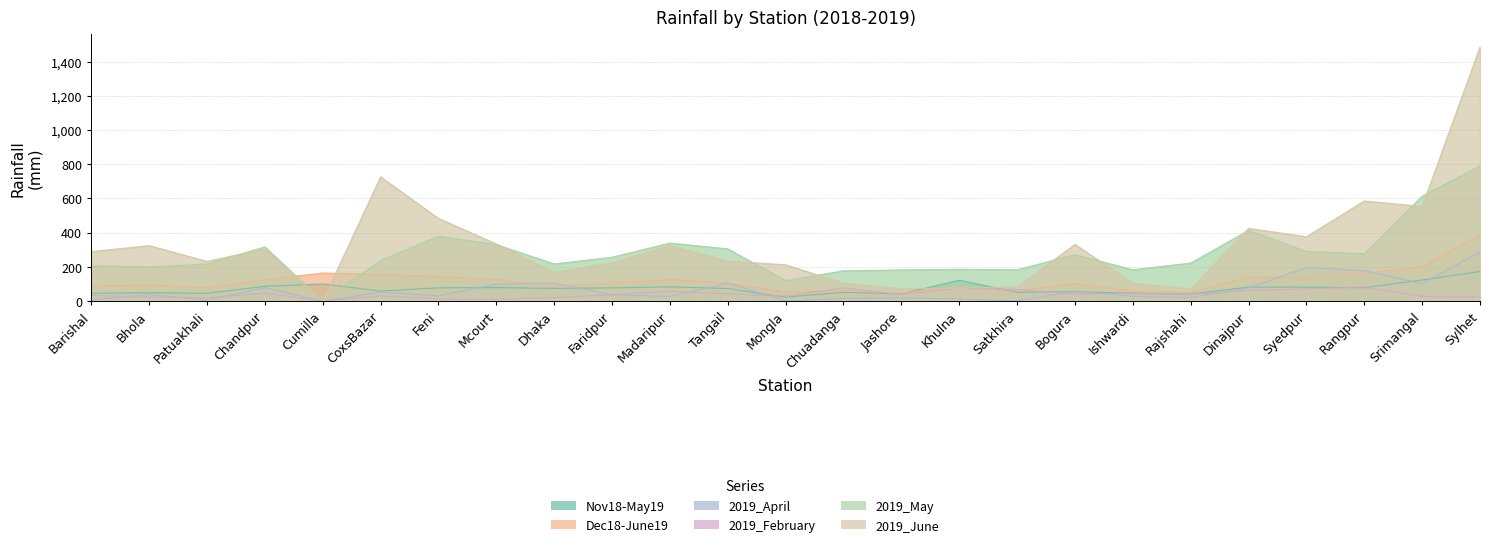

Between which two adjacent categories do Dec18-June19 and 2019_June first intersect?

Chandpur and Cumilla